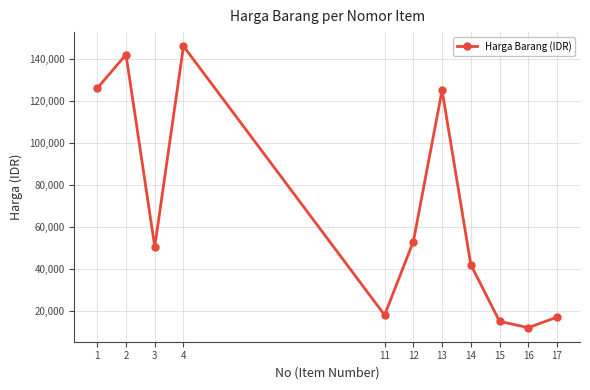

True or false: there are more than 2 points higher than both neighbors.

True